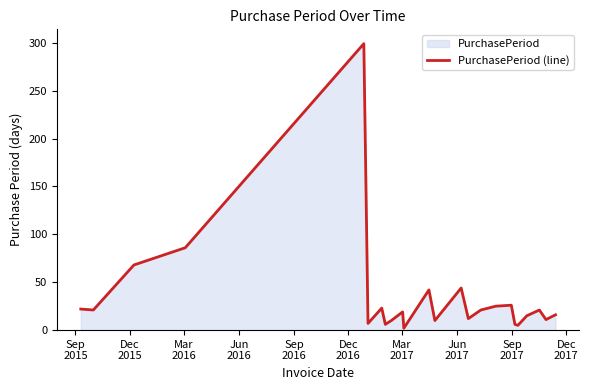

How many lines are shown in the chart?

1